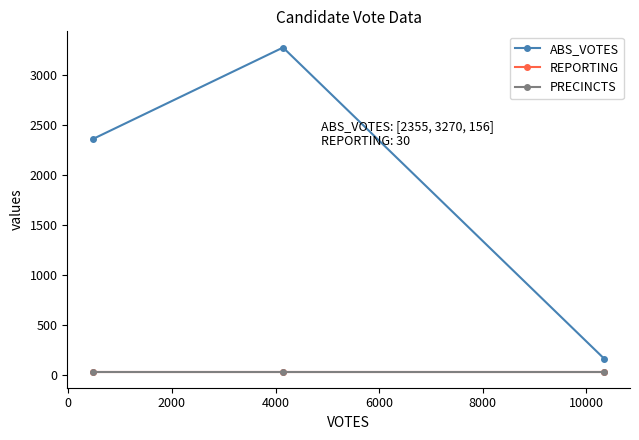

Does the chart have visible grid lines?

No